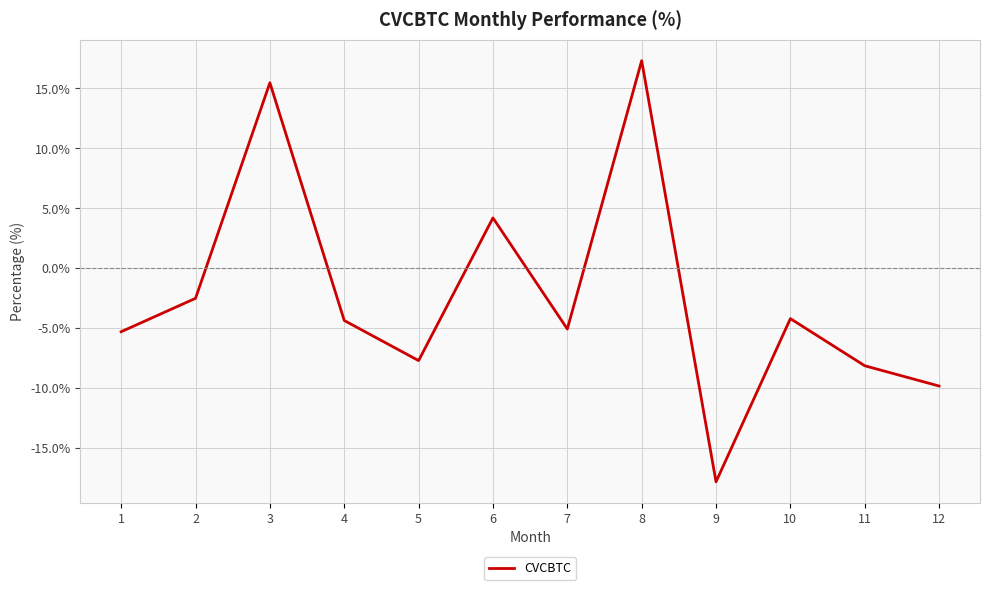

What is the greatest value displayed?

17.3